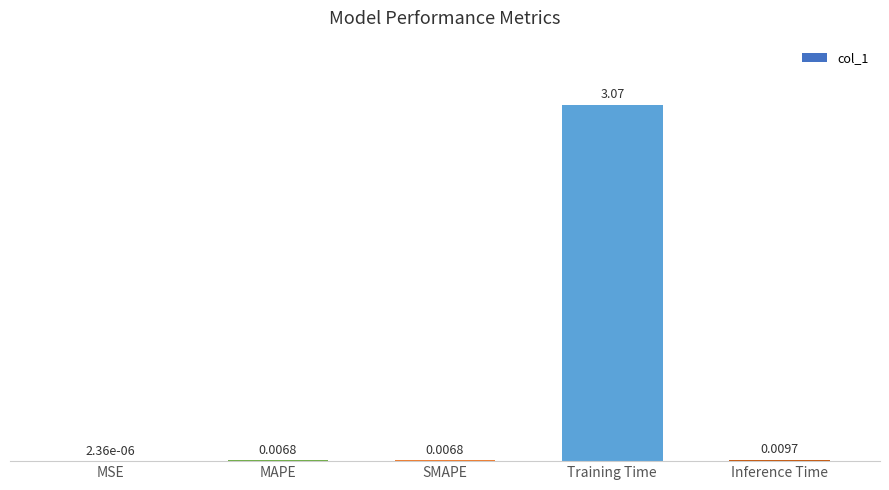

At which label is the value closest to 1?

Inference Time